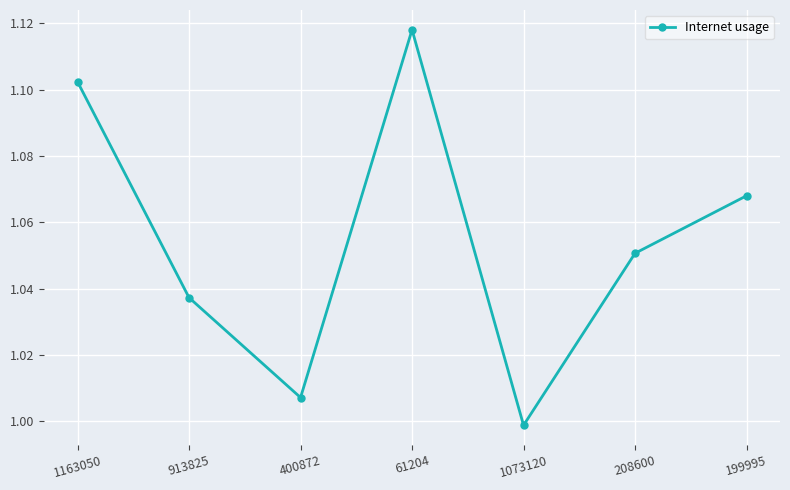

How many points are lower than both their immediate neighbors (excluding endpoints)?

2